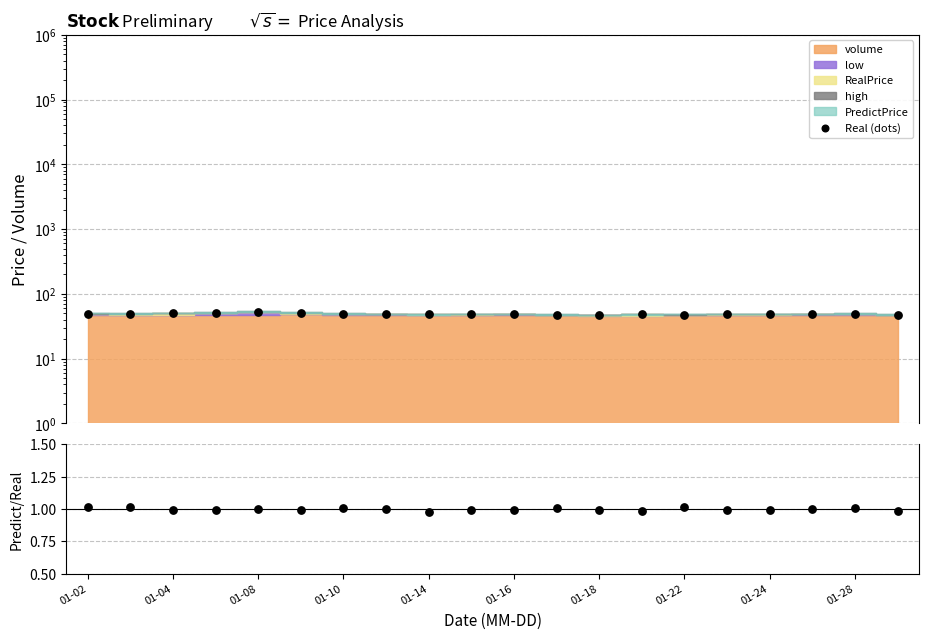

Which series reaches the minimum Y coordinate?

Predict/Real